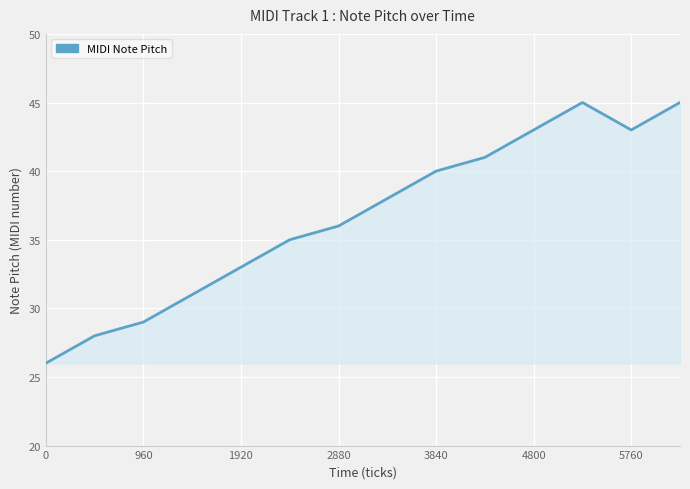

What is the smallest value displayed?

26